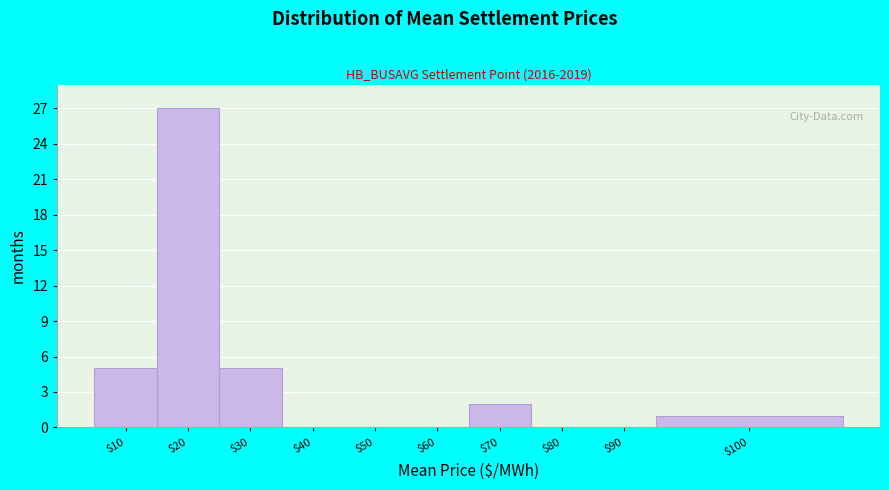

What is the sum of all values?

40